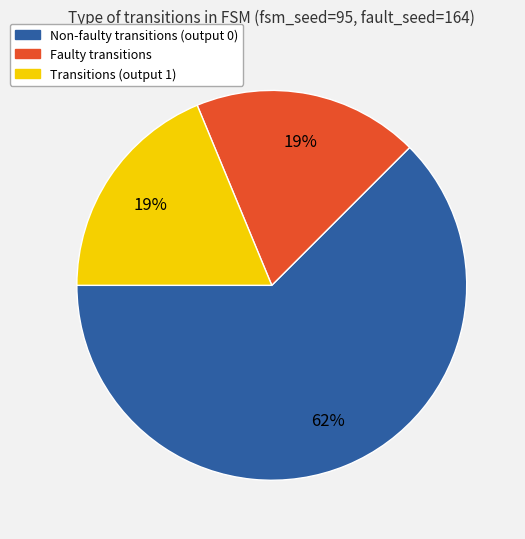

To the nearest percent, what is the average slice percentage?

33%